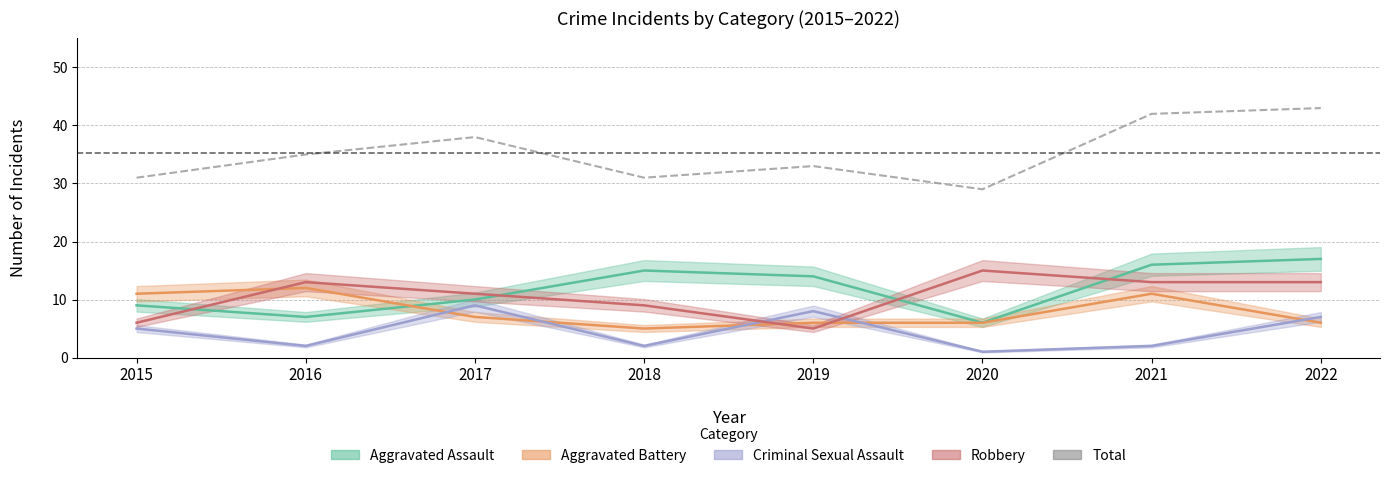

Rank the categories by value from lowest to highest.

2020, 2015, 2018, 2019, 2016, 2017, 2021, 2022